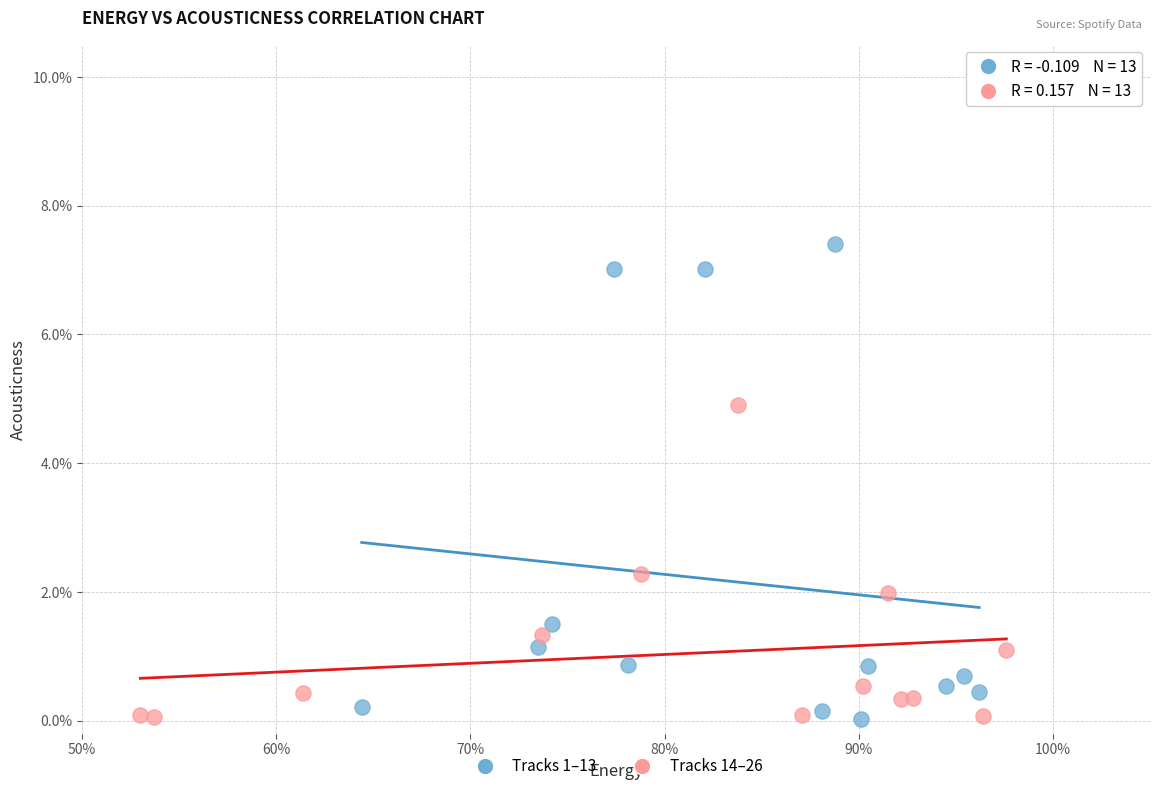

Which series has the largest Y range (max minus min)?

Tracks 1–13